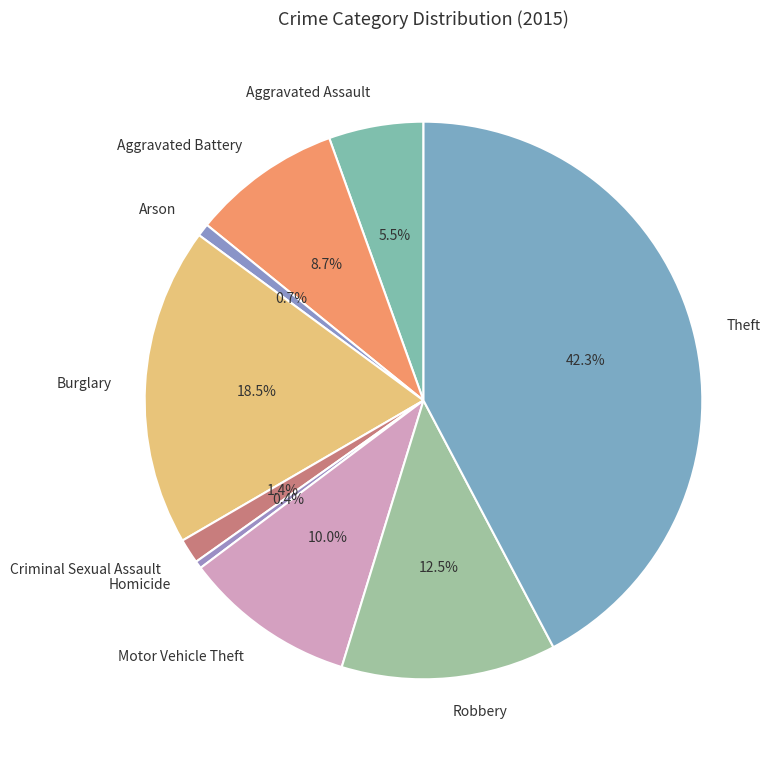

Combined, what portion of the pie is Motor Vehicle Theft and Robbery?

22.5%